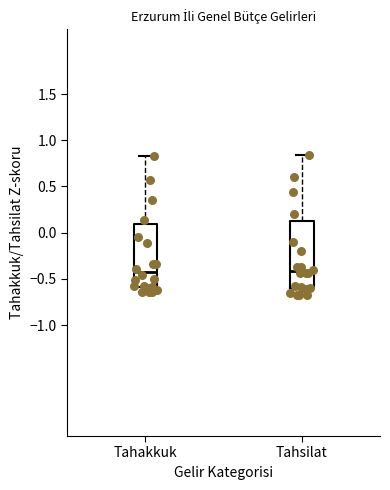

Reading left to right, transcribe this box plot: for each box, give where its median line is, the range the box spans, and where its two whiskers end, as read against the y-axis. The values are not printed on the chart, so give them approximately, as read against the axis.

Tahakkuk: median -0.40, box -0.60 to 0.10, whiskers -0.65 to 0.85
Tahsilat: median -0.40, box -0.60 to 0.15, whiskers -0.65 to 0.85